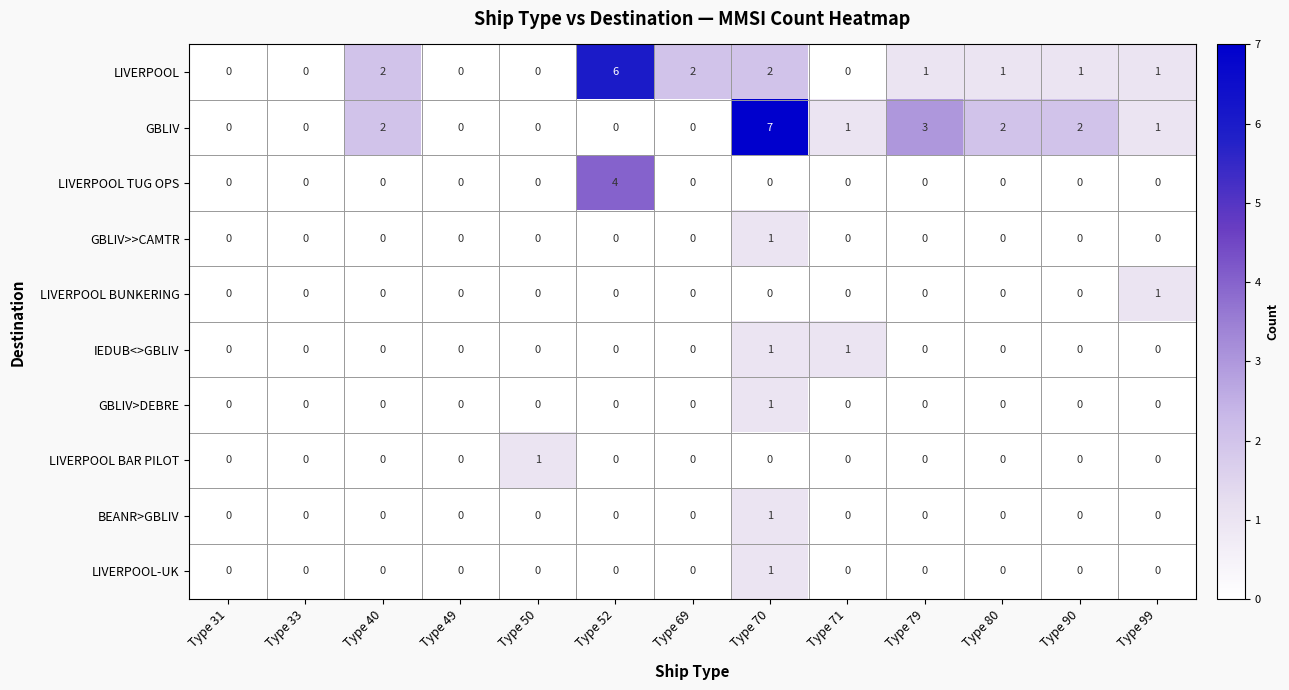

Count the GBLIV>DEBRE values in the range 0 to 1.

13